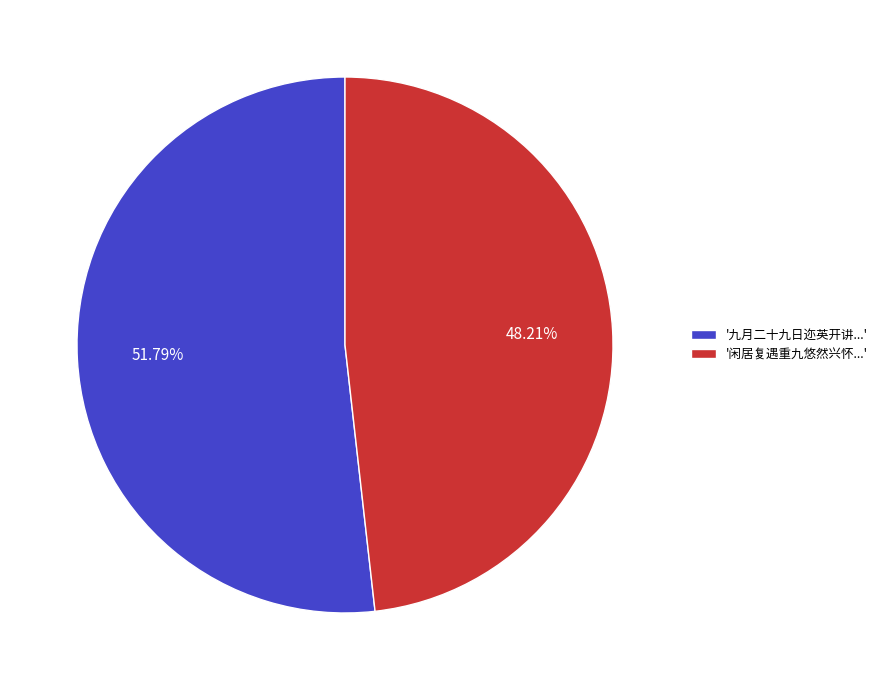

Does '九月二十九日迩英开讲...' account for over 50% of the chart?

Yes